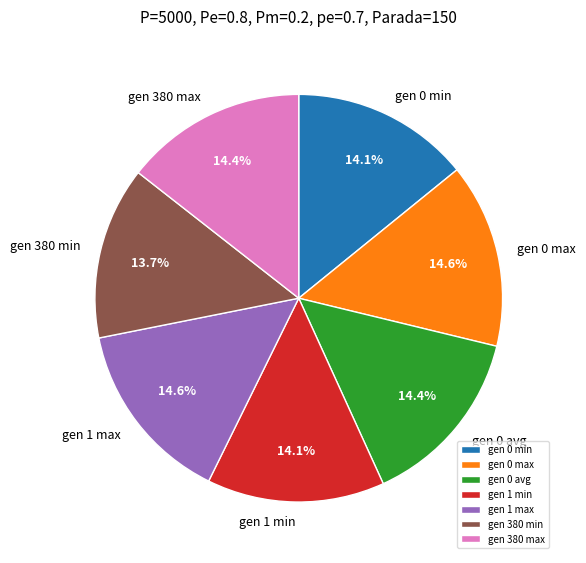

To the nearest percent, what portion does gen 1 max represent?

15%